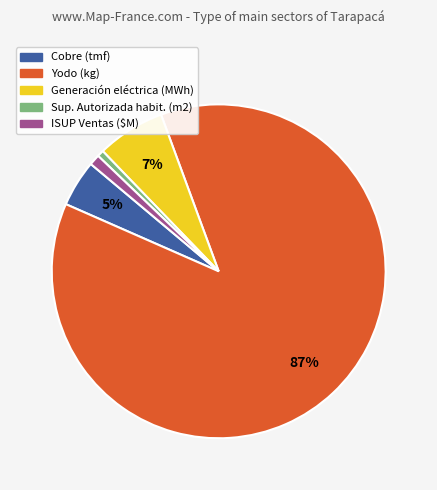

To the nearest percent, what is the average slice percentage?

20%